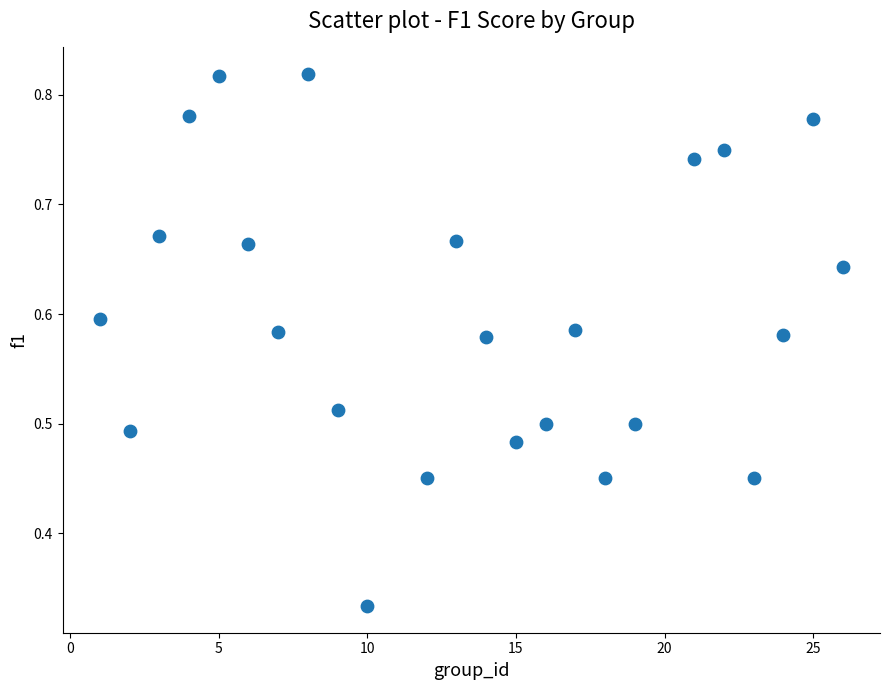

What is the range of X values (max minus min)?

25.0